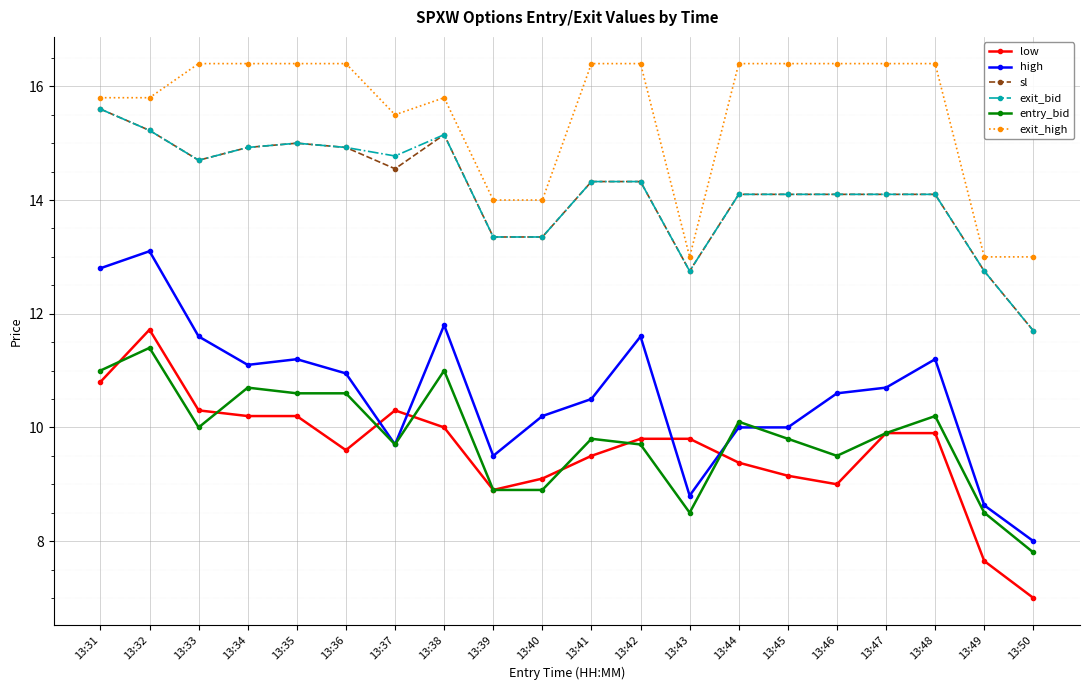

What is the sum of all high values?

212.0